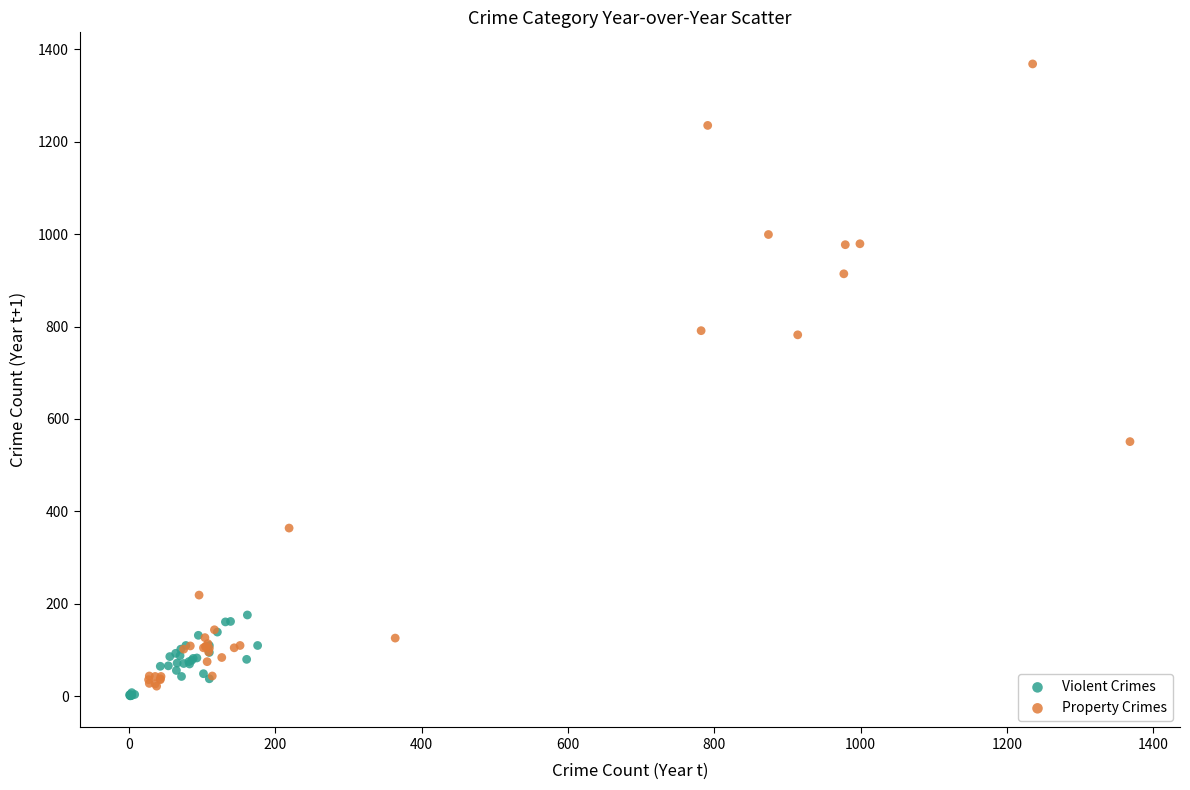

Which series reaches the minimum Y coordinate?

Violent Crimes